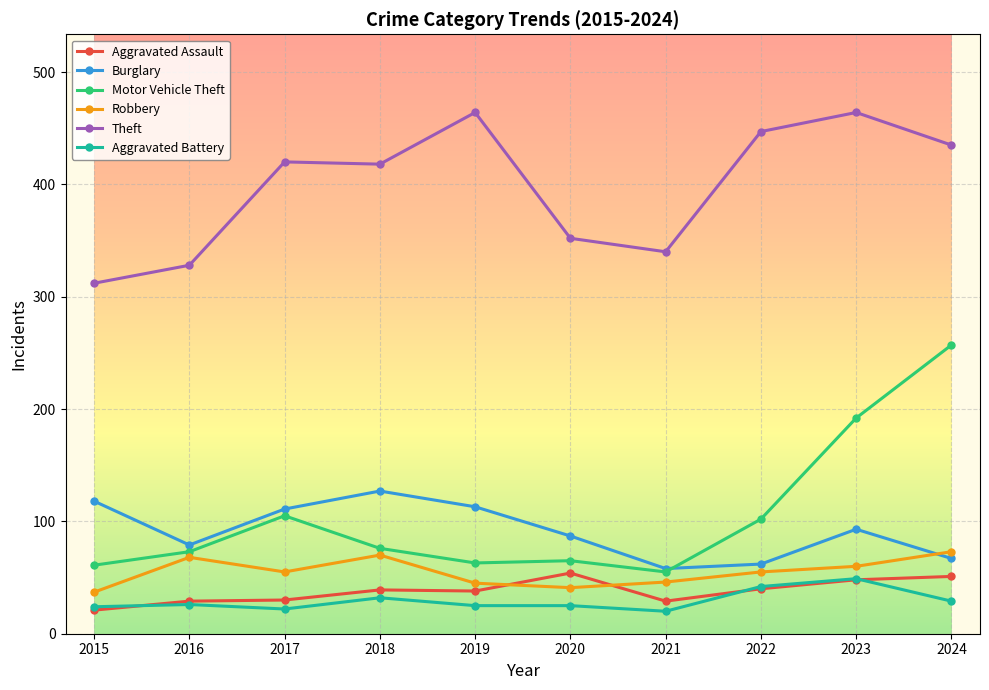

What is the difference between the highest and lowest values at 2020?

327